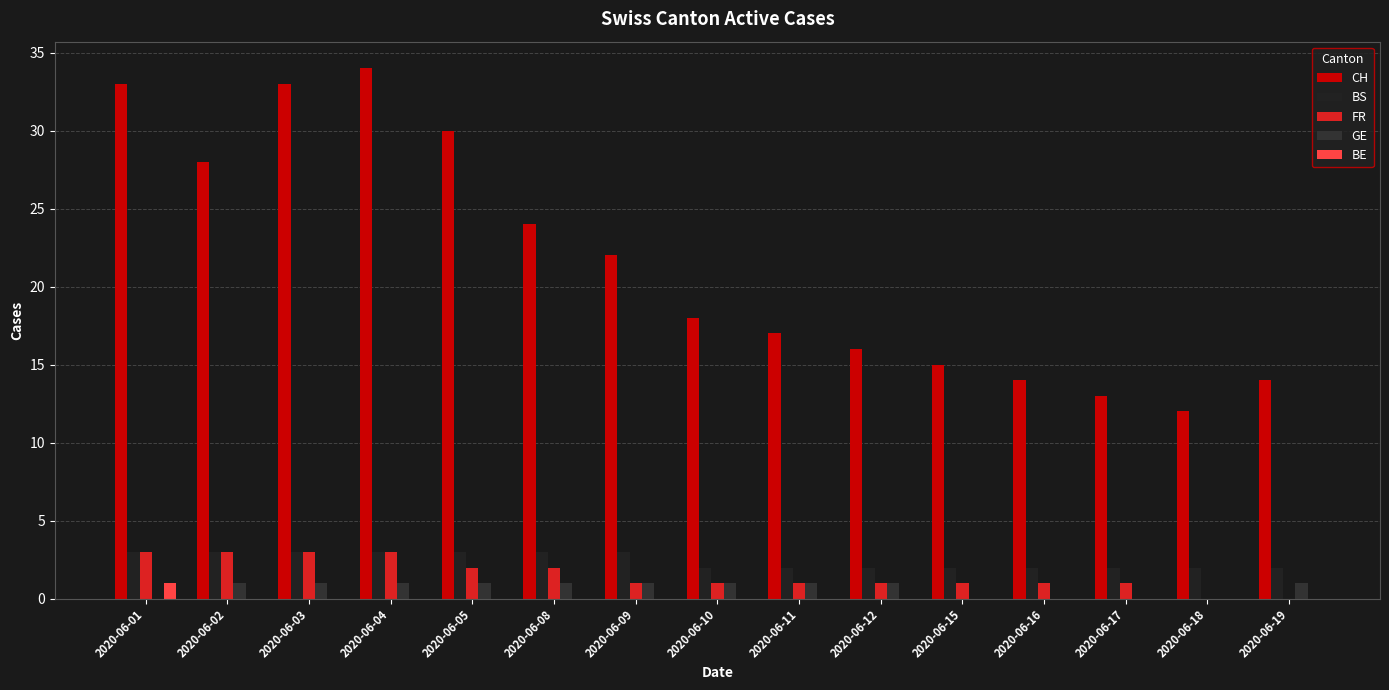

At which category is the sum across all series the highest?

2020-06-04